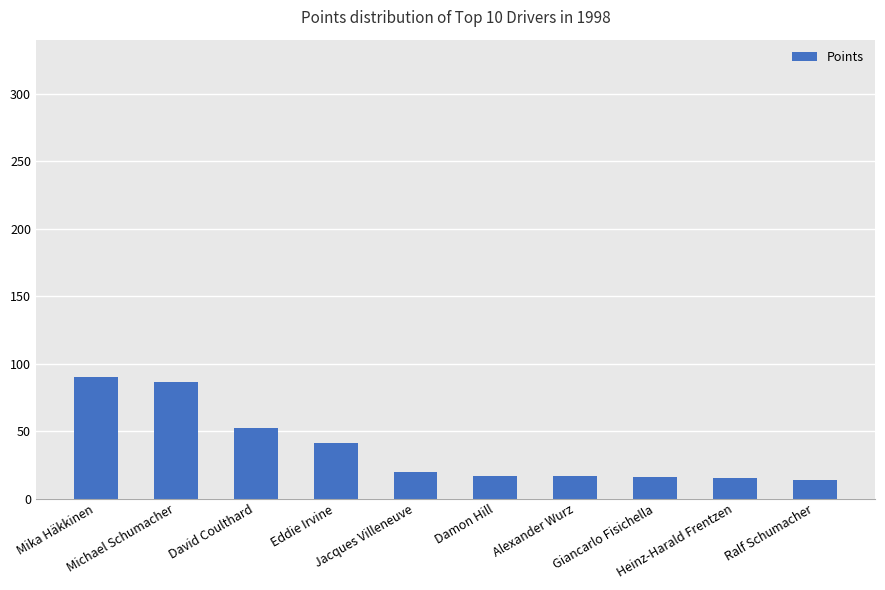

Which has a higher value, Alexander Wurz or Eddie Irvine?

Eddie Irvine